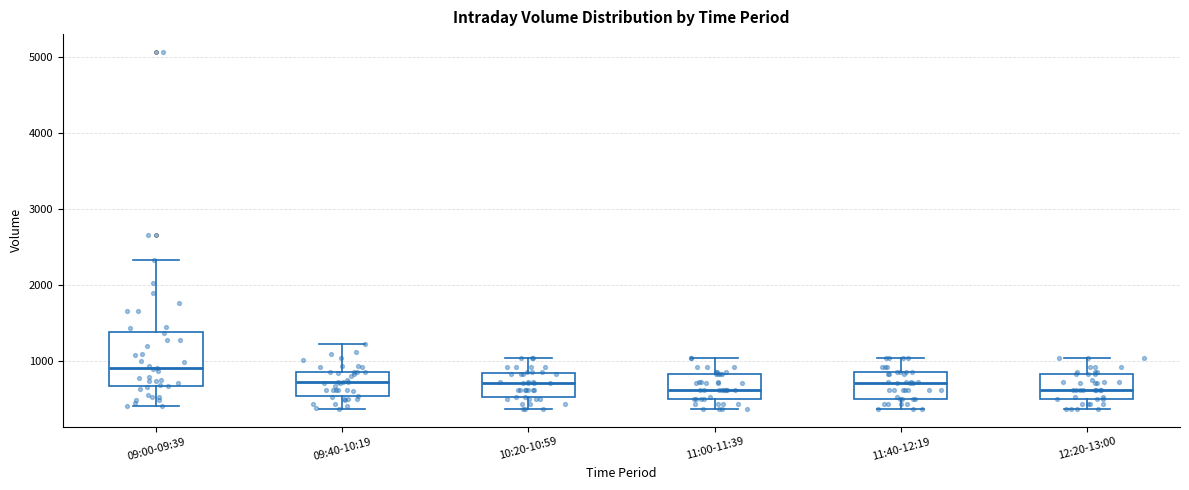

Where is the upper edge of the box for 09:00-09:39 on the y-axis? The values are not printed on the chart, so give them approximately, as read against the axis.

1400